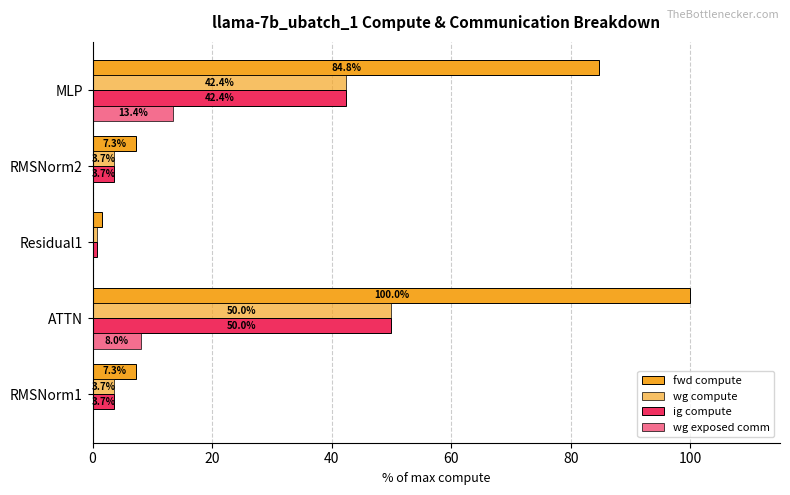

Count the number of categories in the chart.

5